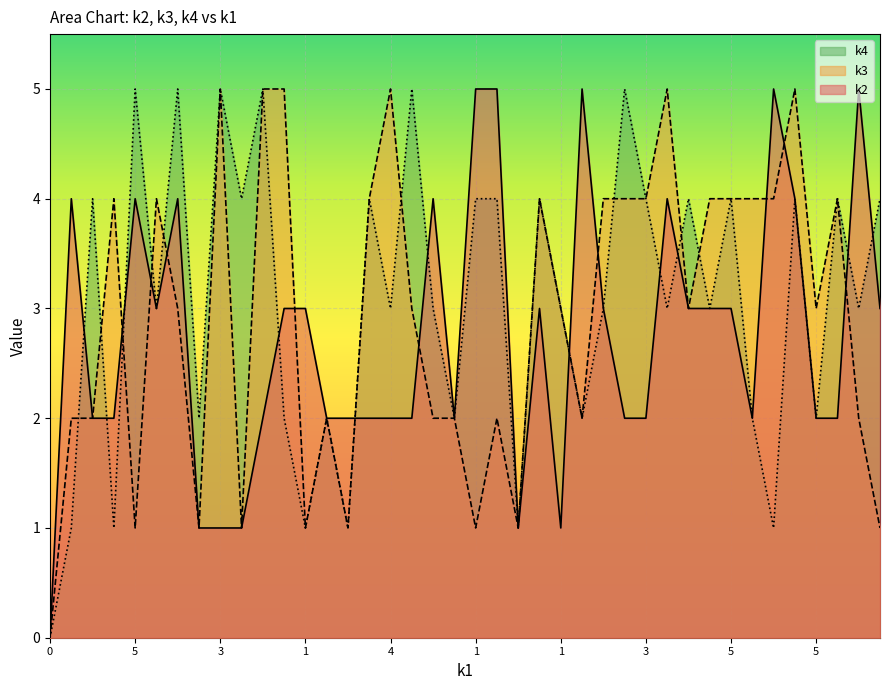

Which series has the largest total across all categories?

k4